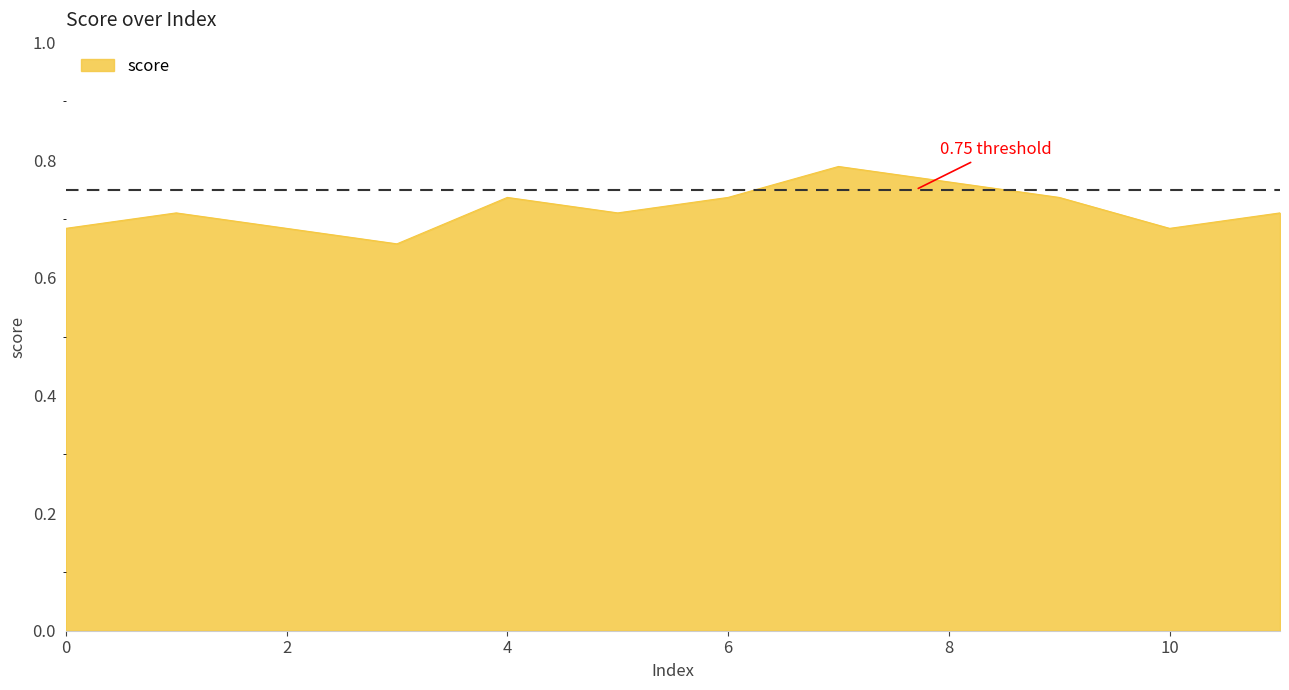

What is the difference between the maximum and minimum values?

0.1